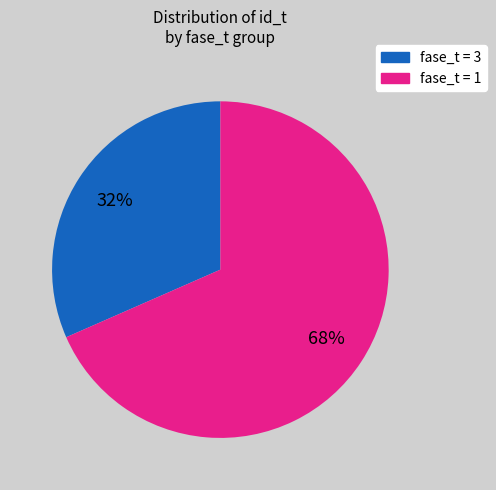

Does any single category account for the majority?

Yes